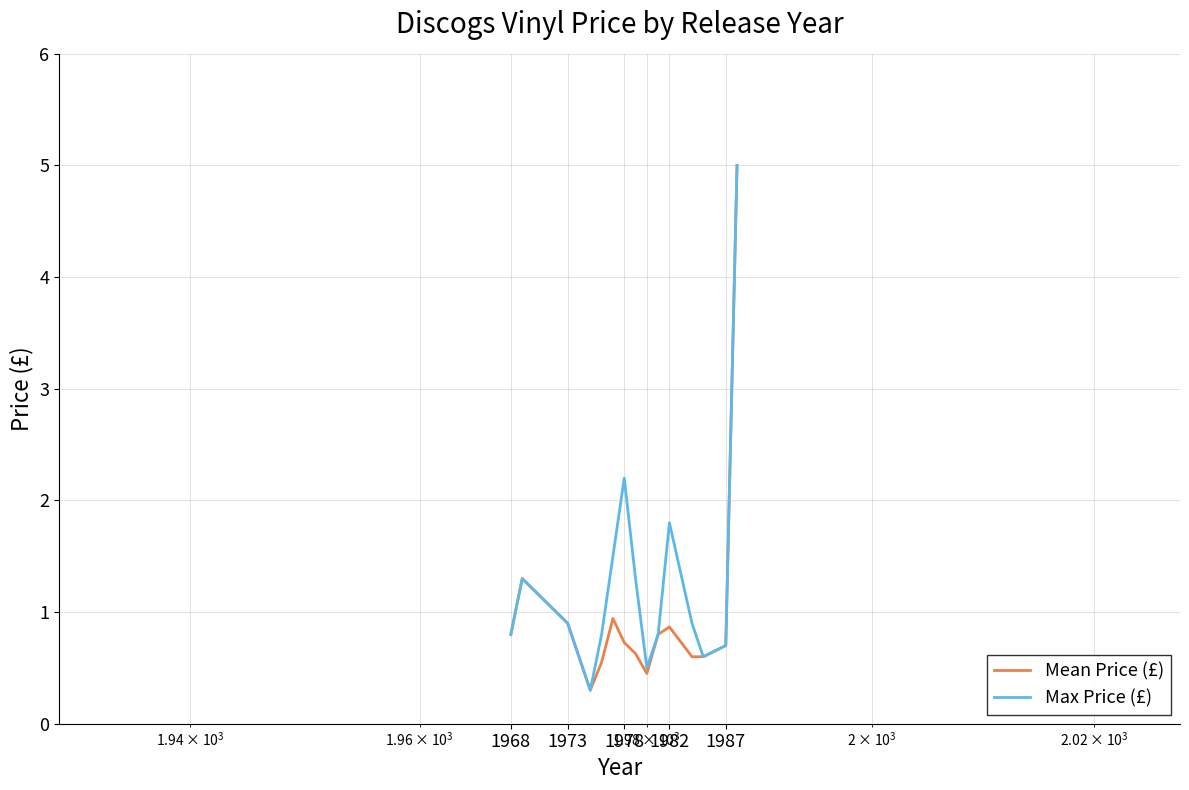

Does the chart have visible grid lines?

Yes